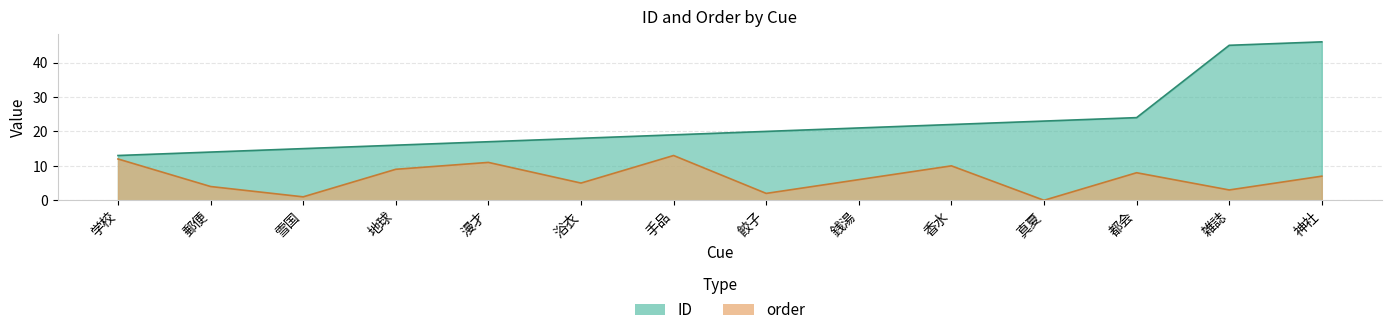

Which series has the largest range (max minus min)?

ID